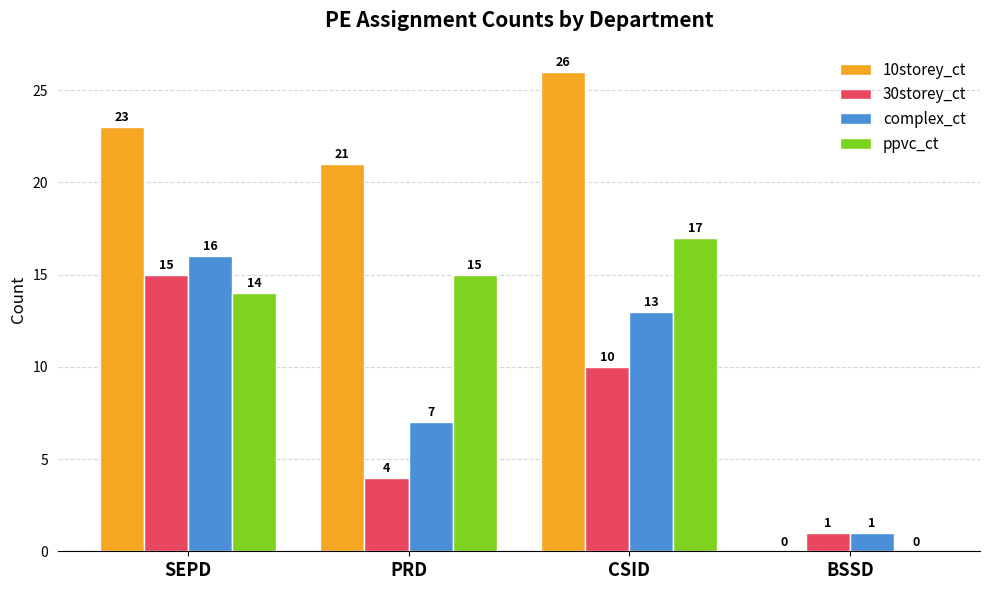

Does the chart contain stacked bars?

No